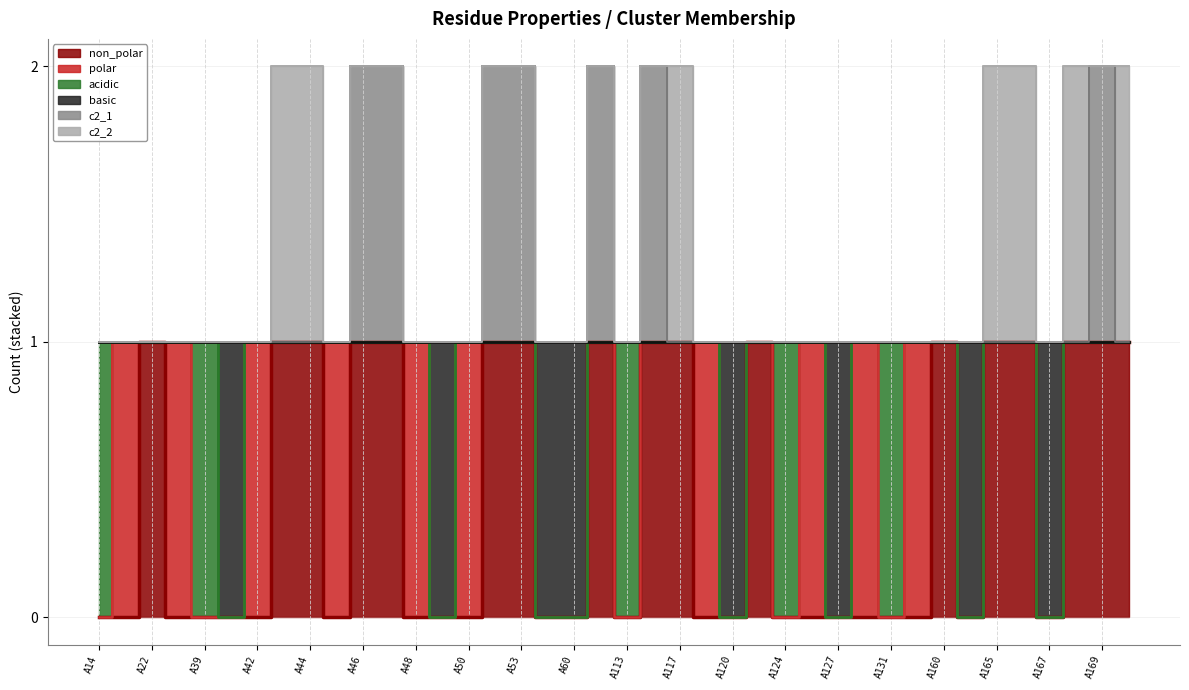

What is the difference between the second highest and minimum values in the c2_1 series?

1